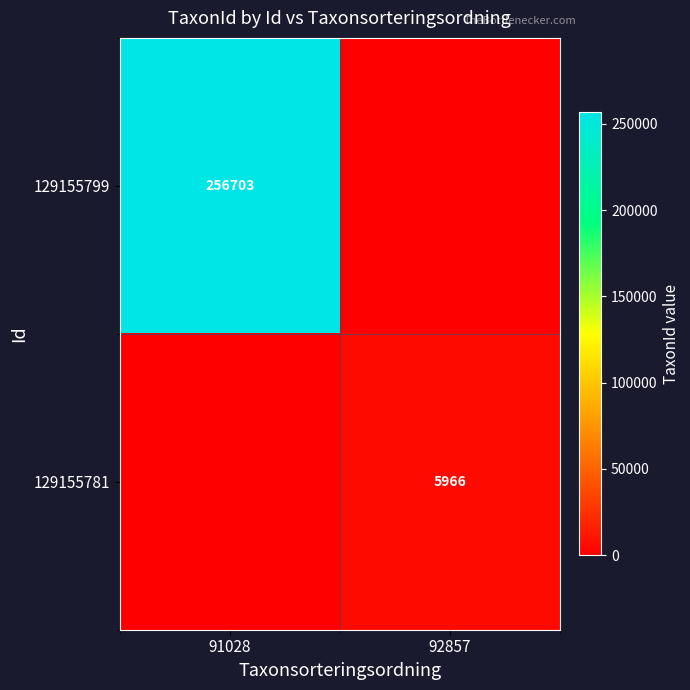

The value of 129155781 at 92857 is 10712. True or false?

False